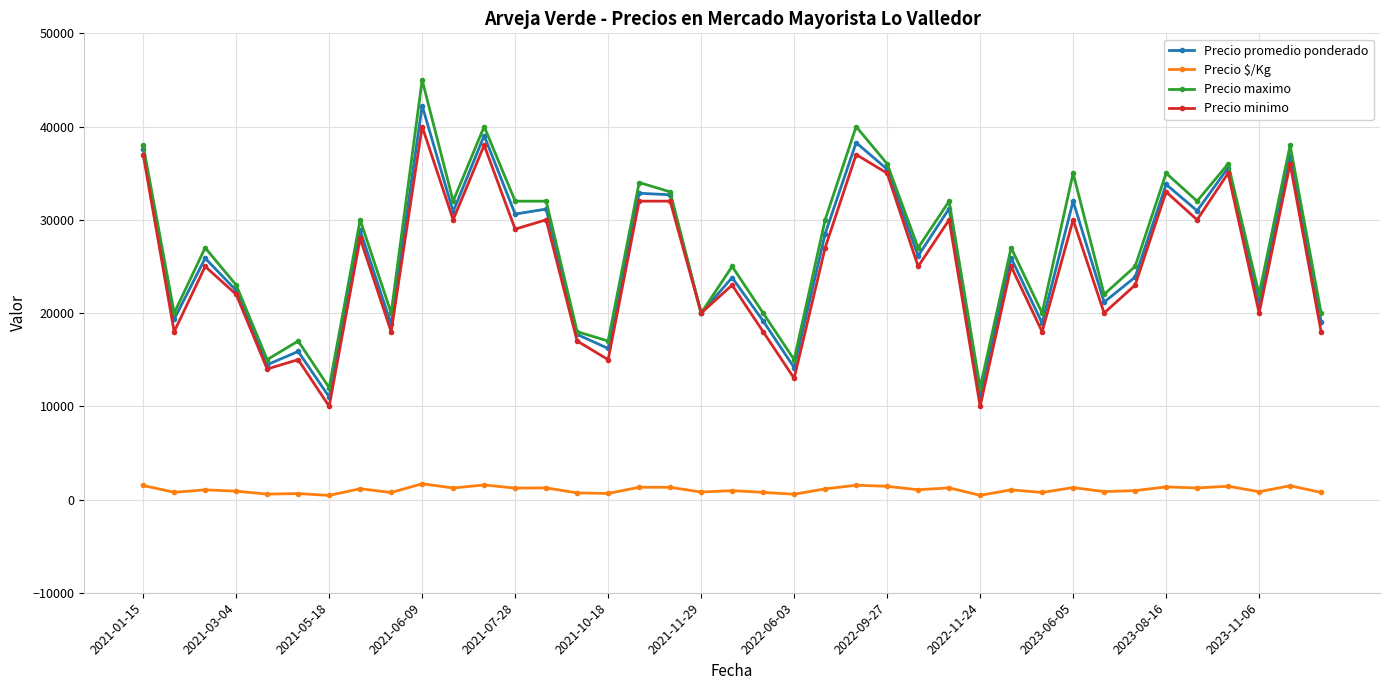

At how many categories does at least one series exceed 4183?

39